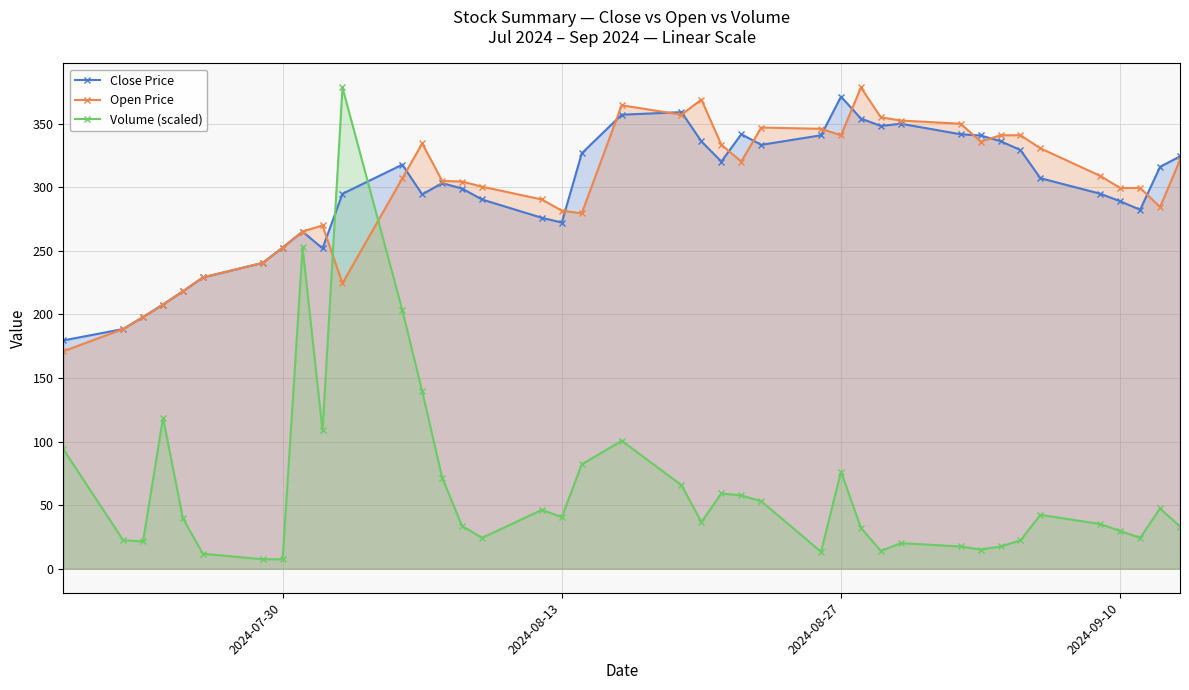

Which series ends up on top after the final intersection of Close Price and Volume (scaled)?

Close Price